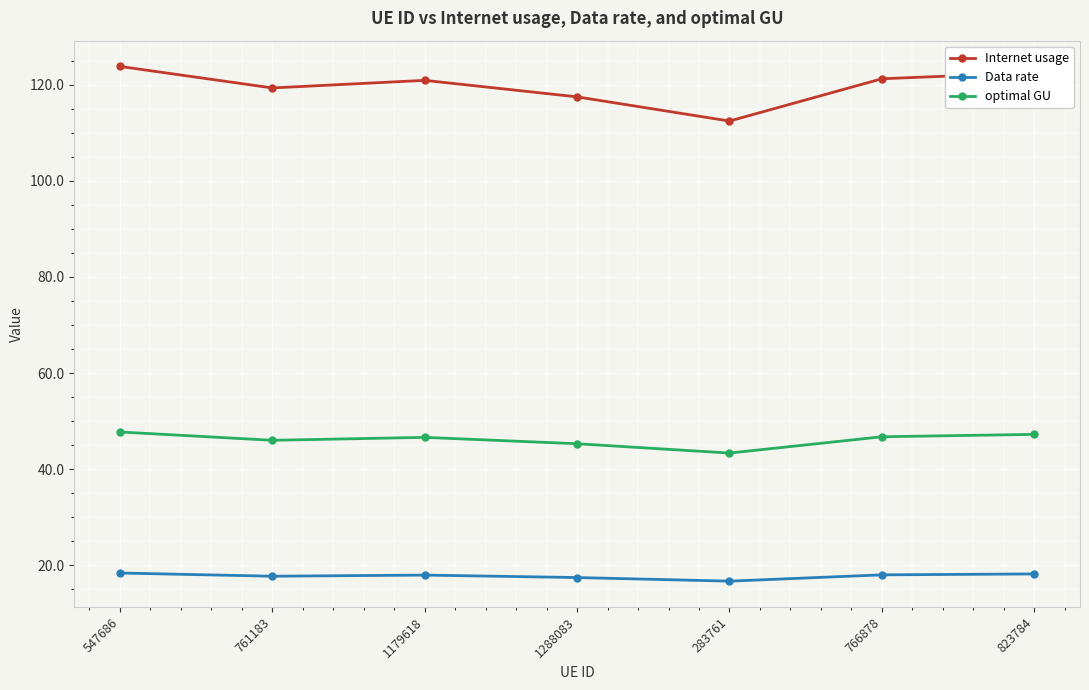

Which category has the lowest value in the optimal GU series?

283761